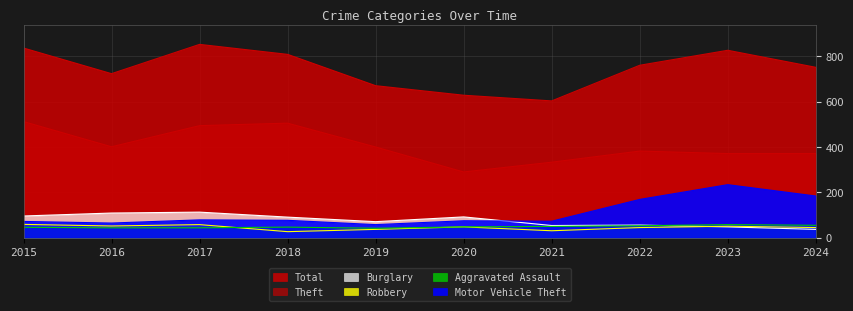

True or false: Aggravated Assault and Total cross at least once.

False